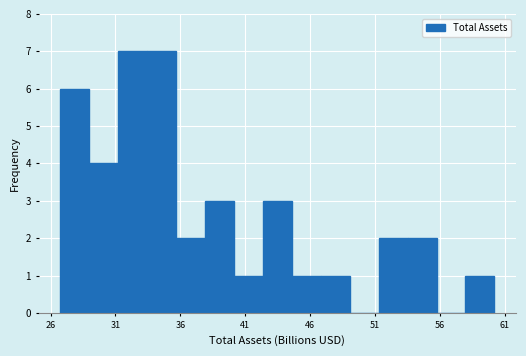

What is the height of the bar covering 47.0 to 49.0 on the x-axis? Neither the bar edges nor the heights are printed on the chart, so give them approximately, as read against the axes.

1